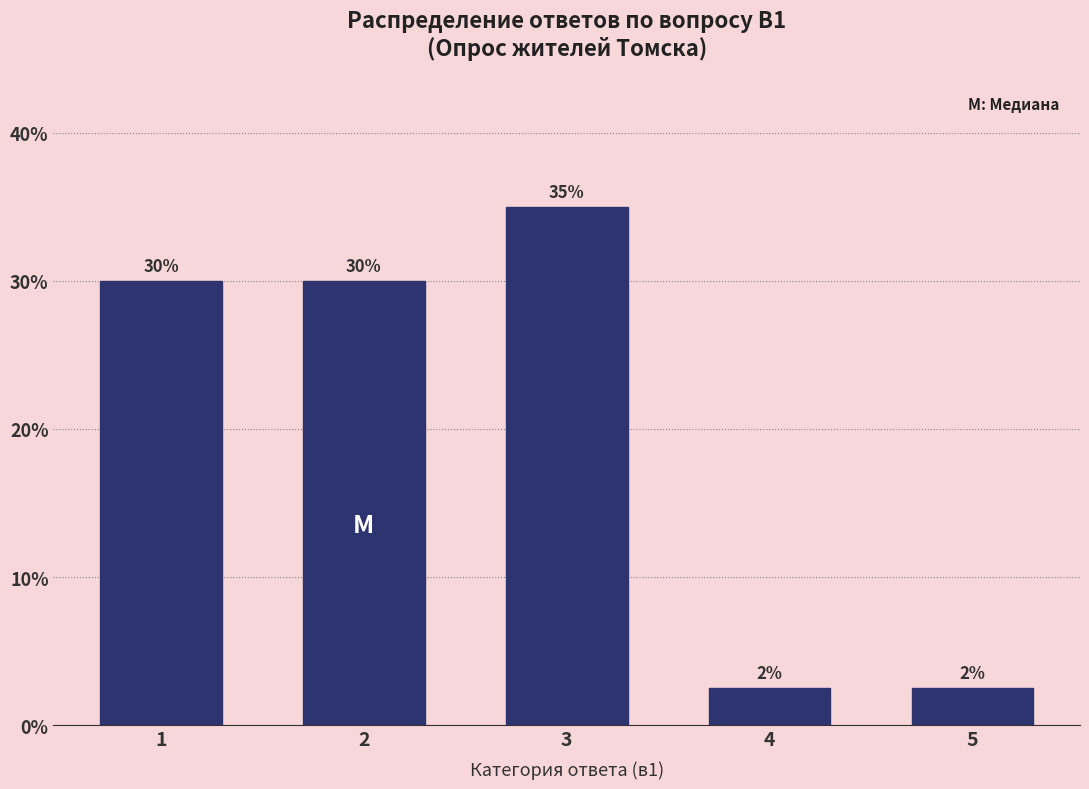

True or false: the data shows 42.4 at 2.

False